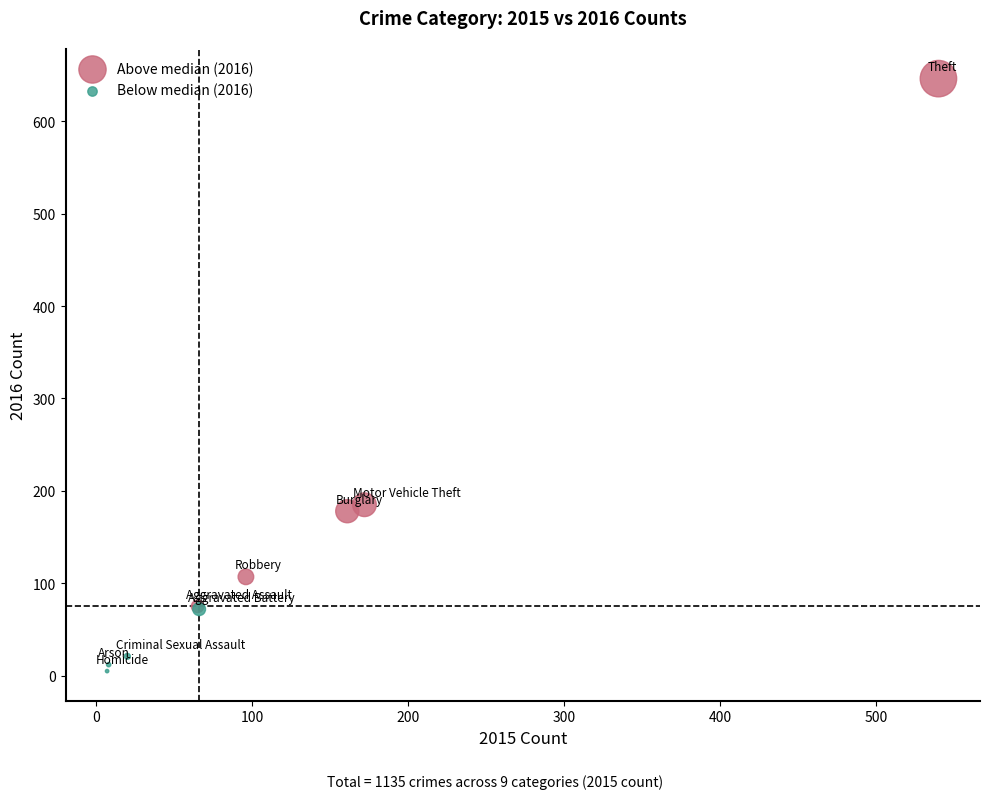

Which series has the widest spread of Y values?

Above median (2016)